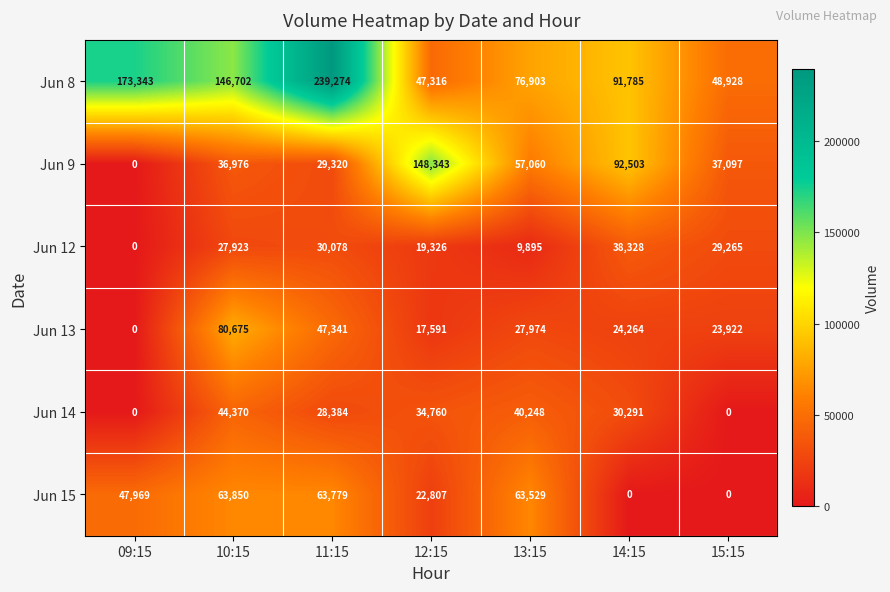

Count the number of data series in this chart.

6